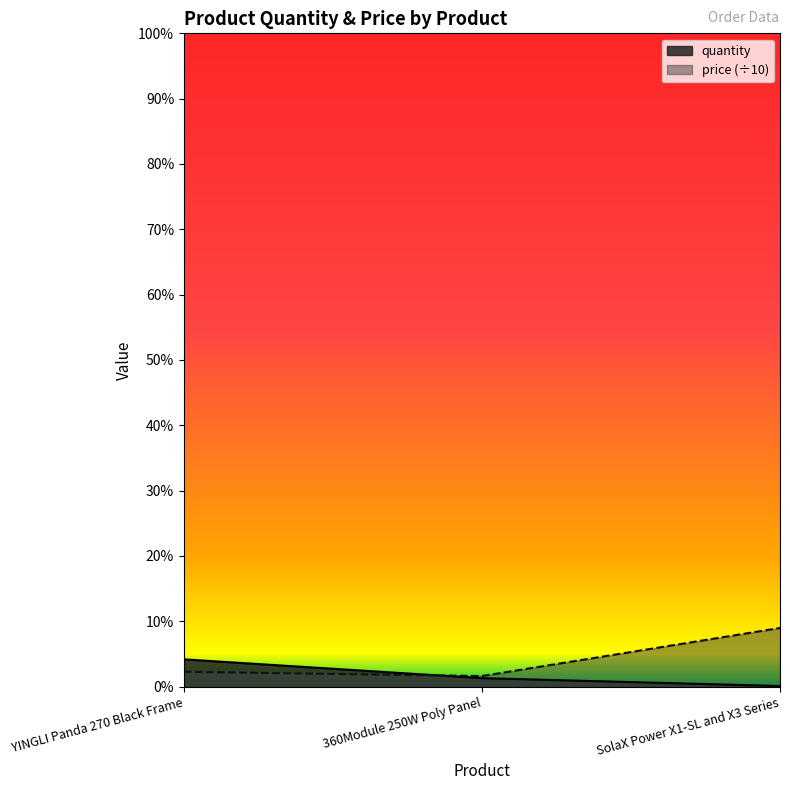

What is the value of the price point at the 1st from the left?

28.2